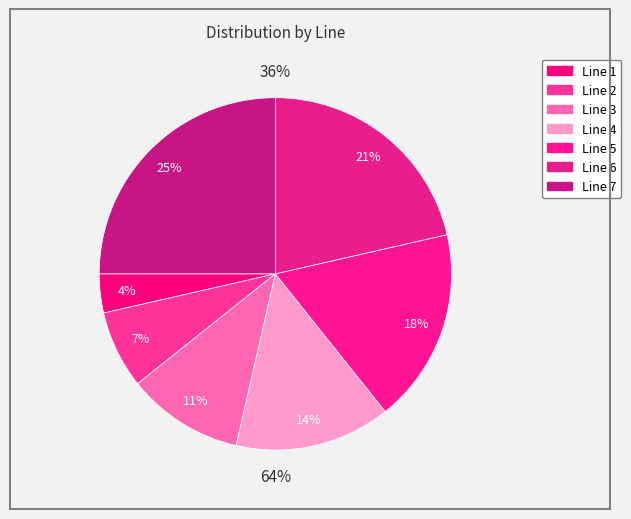

To the nearest percent, what is the combined percentage of Line 2 and Line 7?

32%